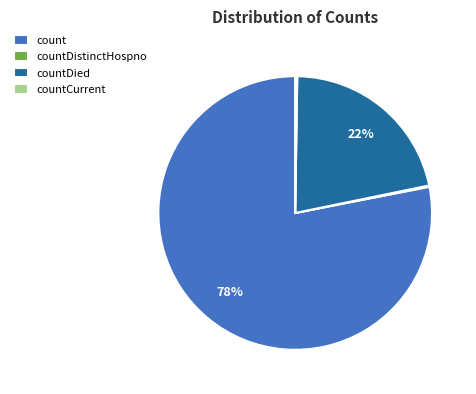

Do count and countDied together represent more than half of the pie?

Yes